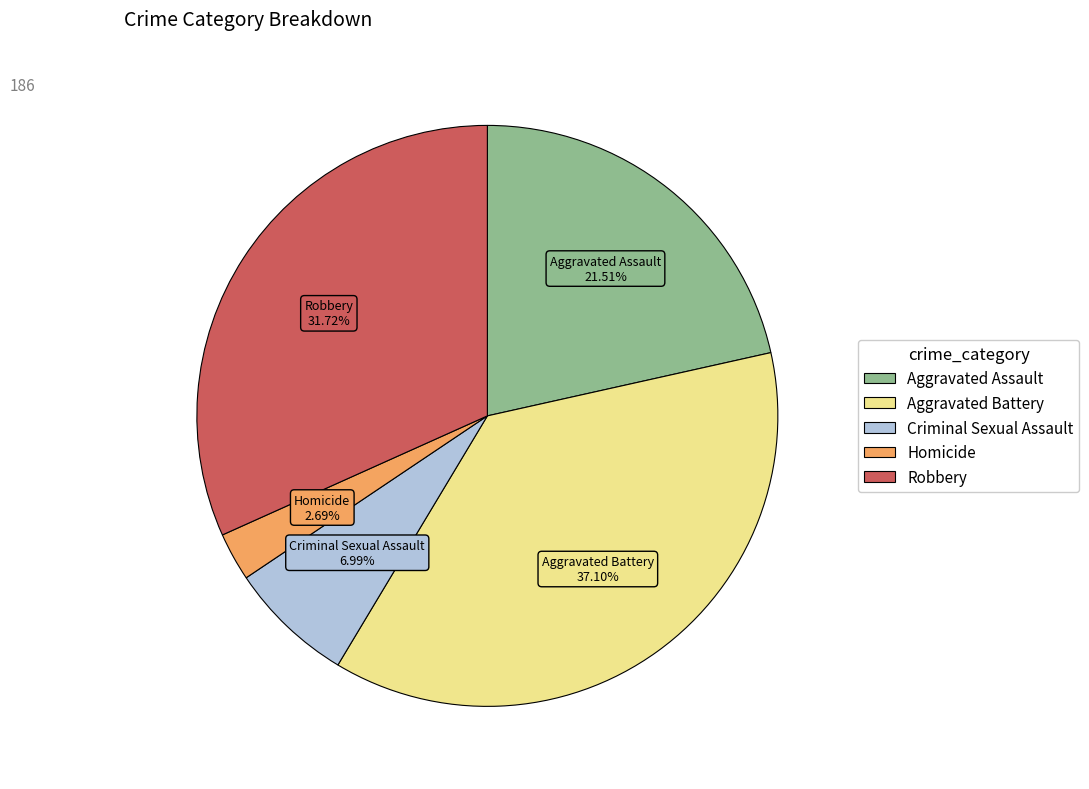

To the nearest percent, what portion does Criminal Sexual Assault represent?

7%